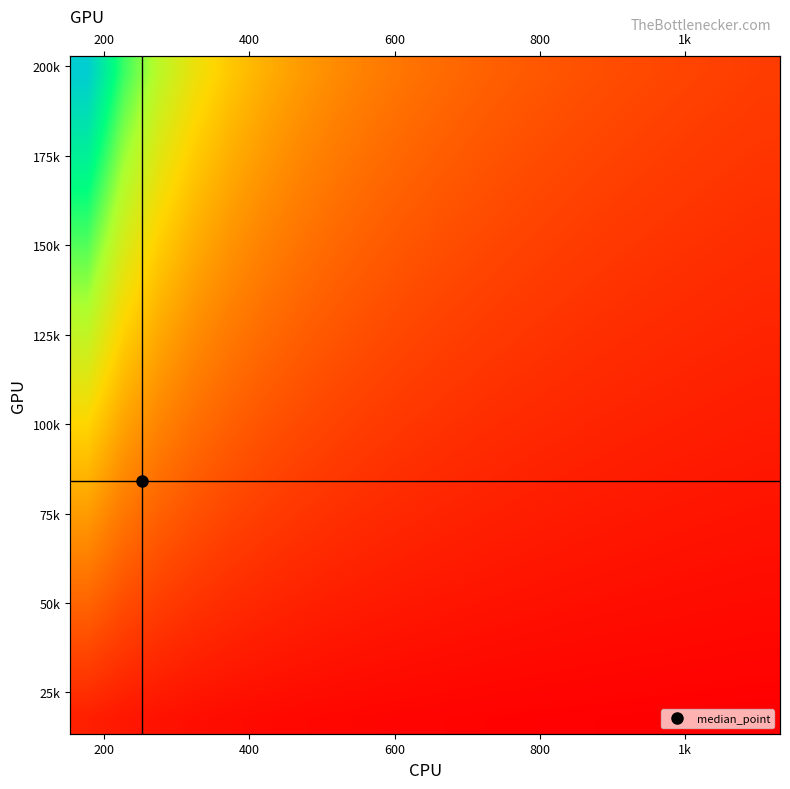

Count the number of categories in the chart.

20